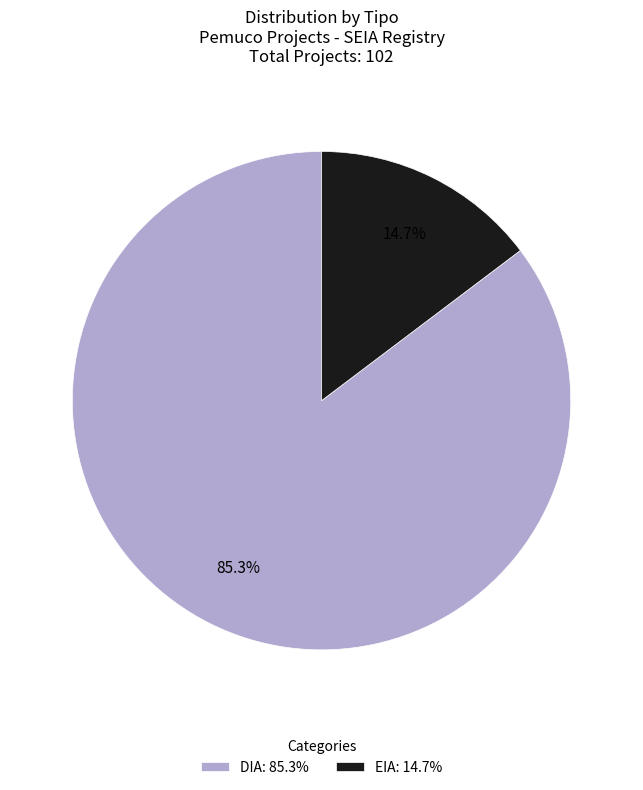

True or false: EIA accounts for 25% of the total.

False